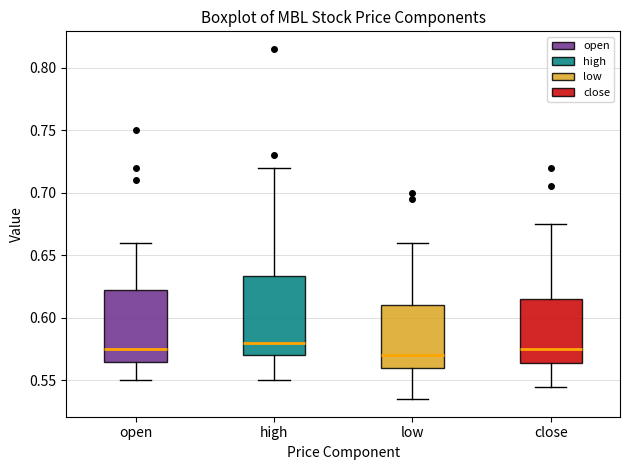

Which box has the lowest median line?

low